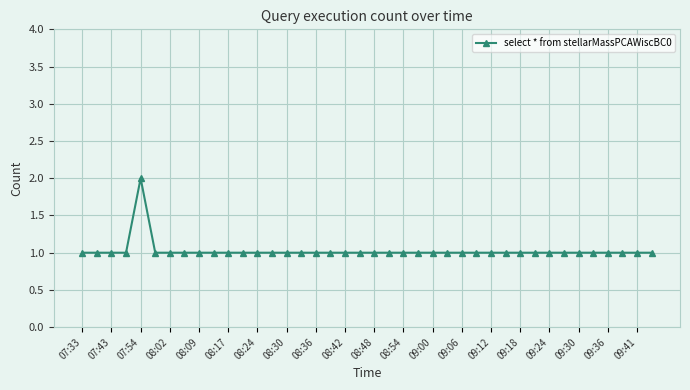

What is the value of the 22nd point from the left?

1